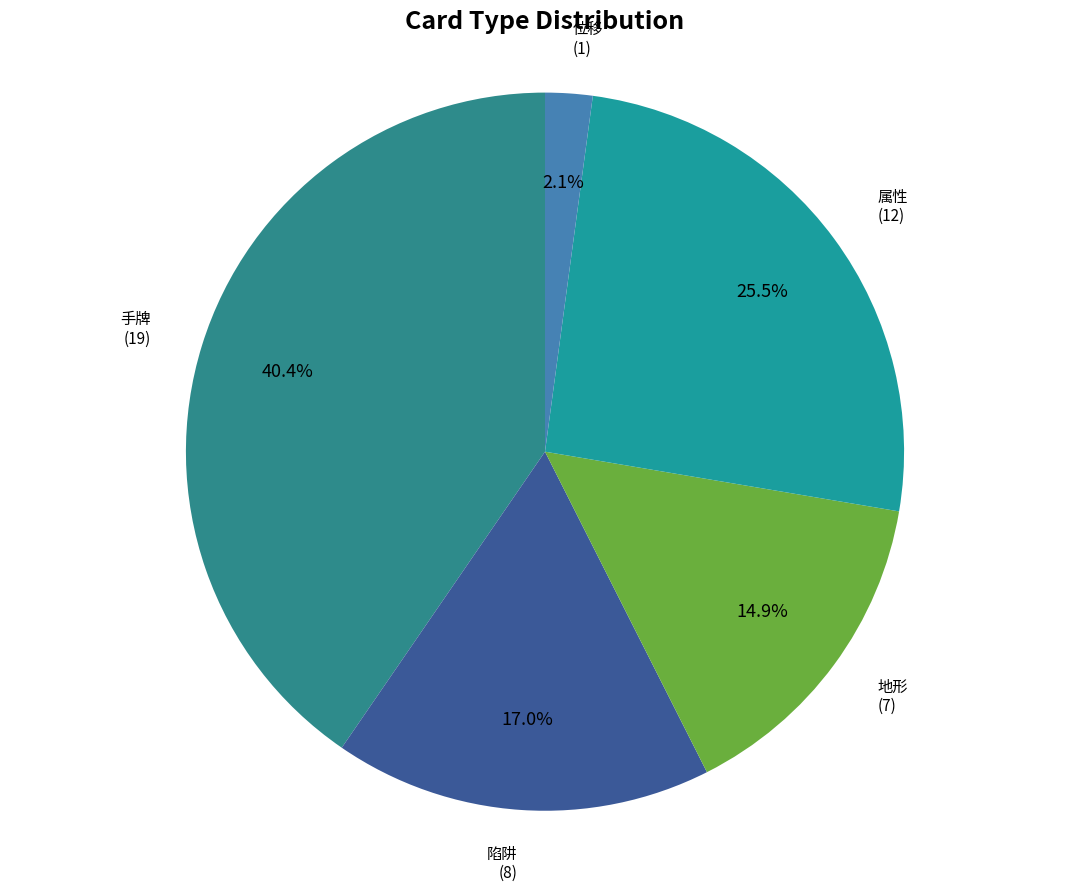

Rank the categories by value from lowest to highest.

位移, 地形, 陷阱, 属性, 手牌